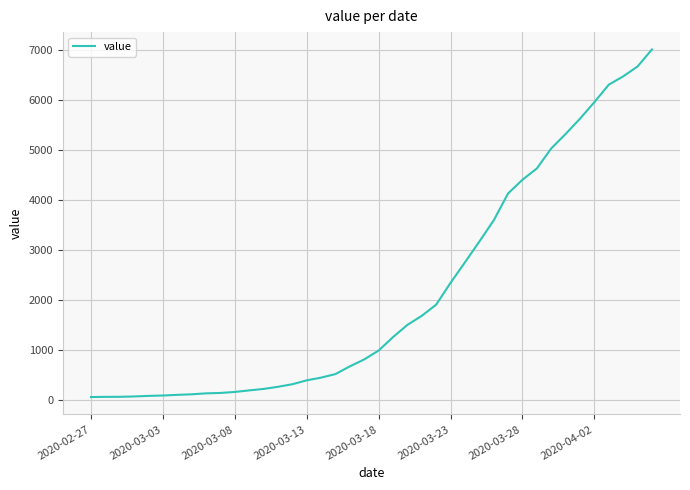

What is the maximum value shown in the chart?

7003